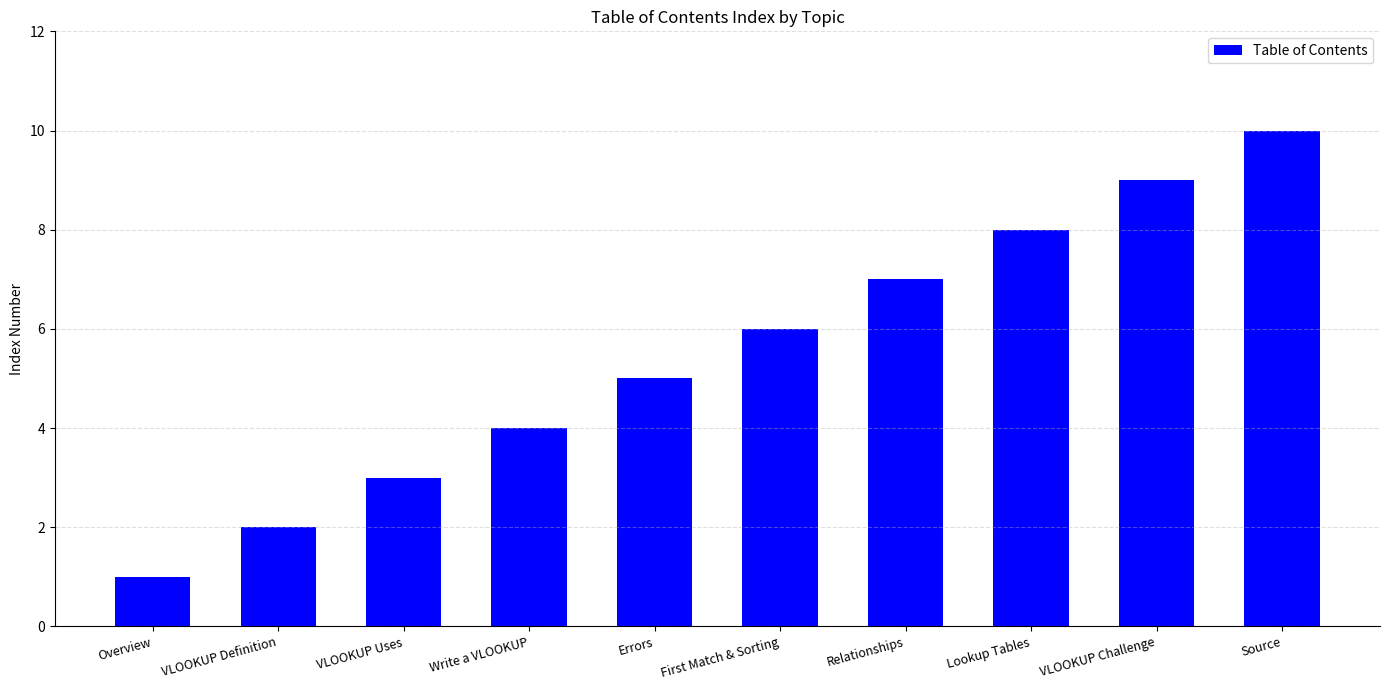

Approximately how many times larger is the value at Relationships compared to Overview?

7.0